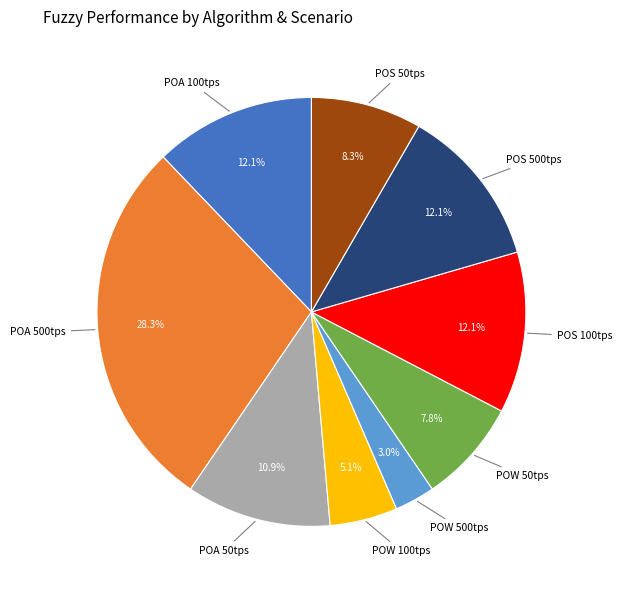

How many slices are in this pie chart?

9